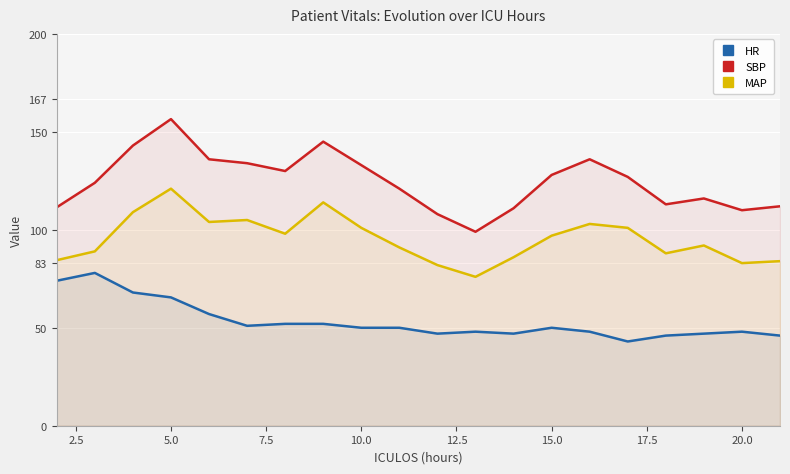

What is the minimum value for MAP?

76.0